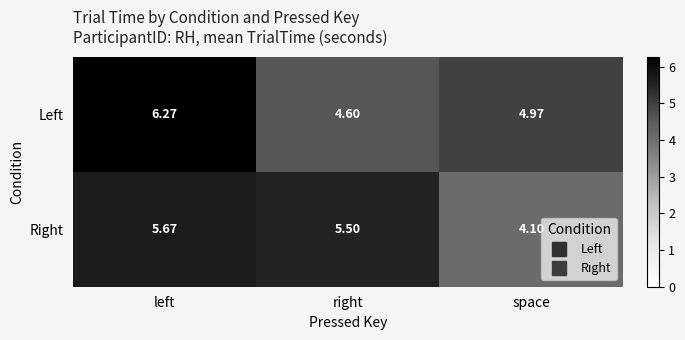

At which category is the sum across all series the highest?

left